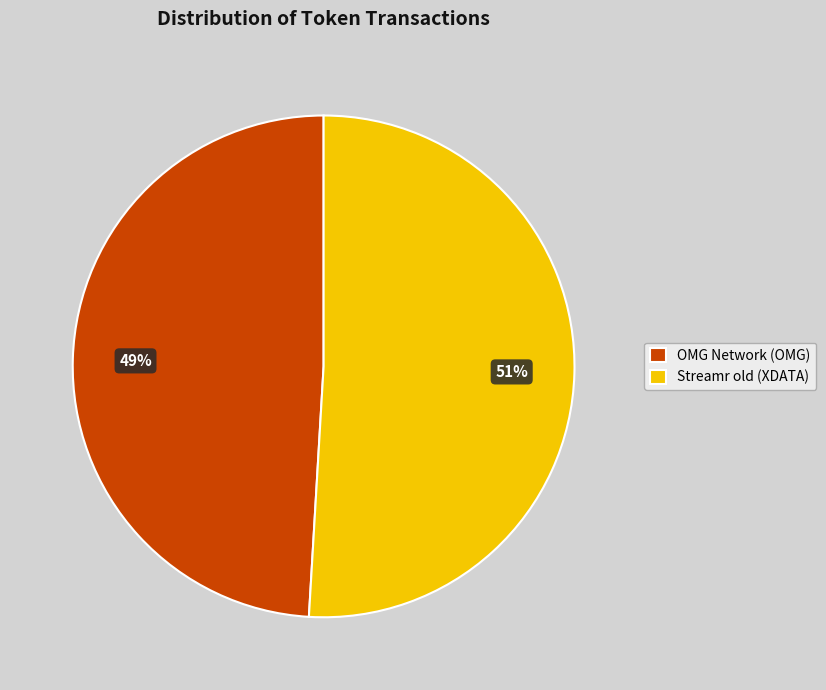

Combined, do OMG Network (OMG) and Streamr old (XDATA) account for over 50%?

Yes